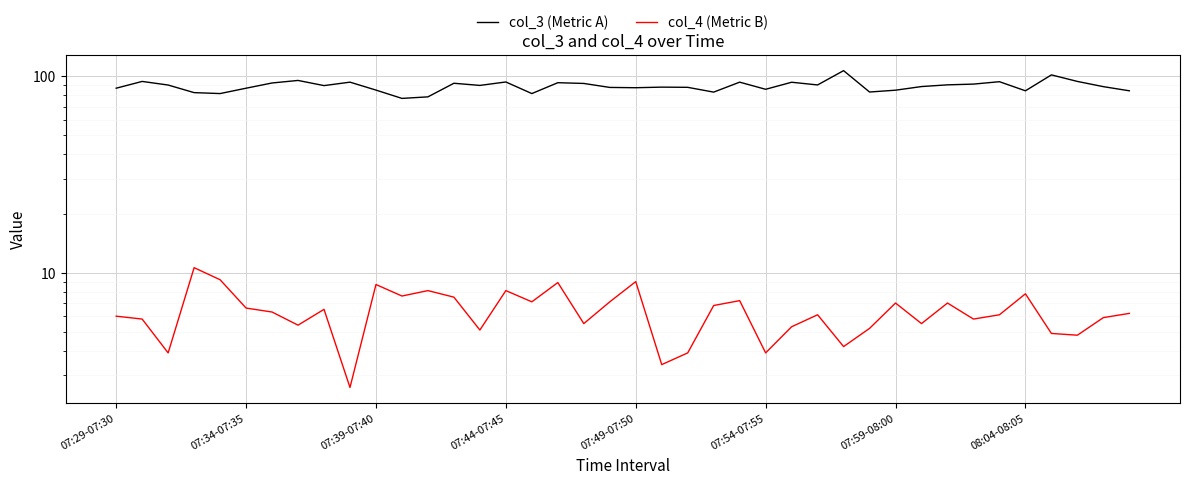

True or false: col_4 (Metric B) has more than 1 points higher than both neighbors.

True